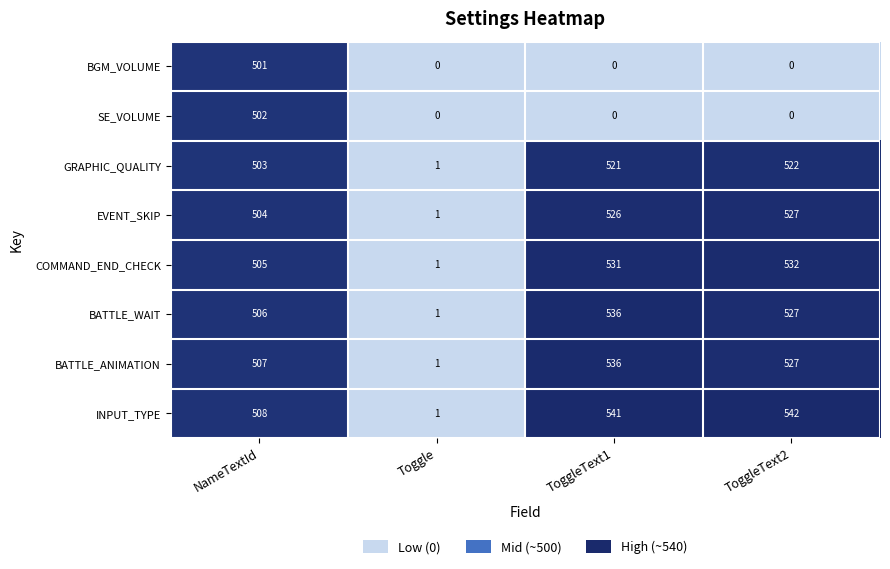

Is it true that SE_VOLUME equals 168 at ToggleText2?

False